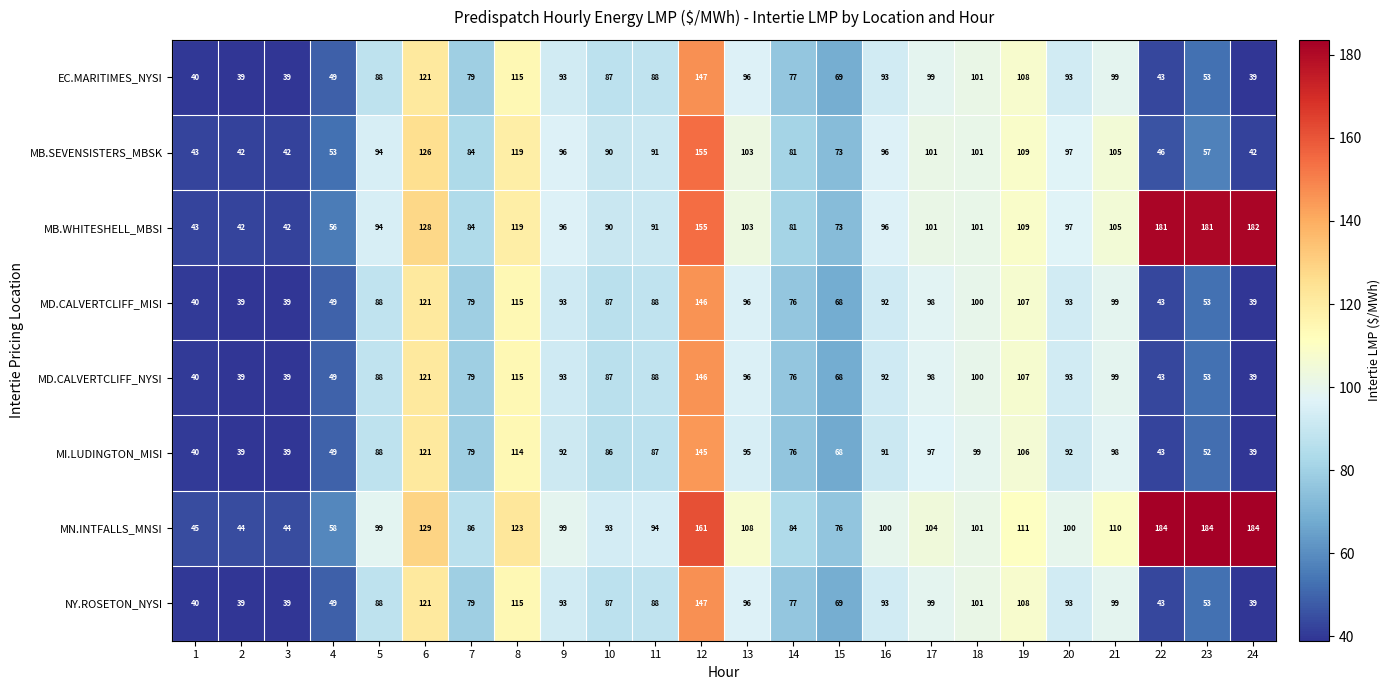

What is the minimum value for NY.ROSETON_NYSI?

39